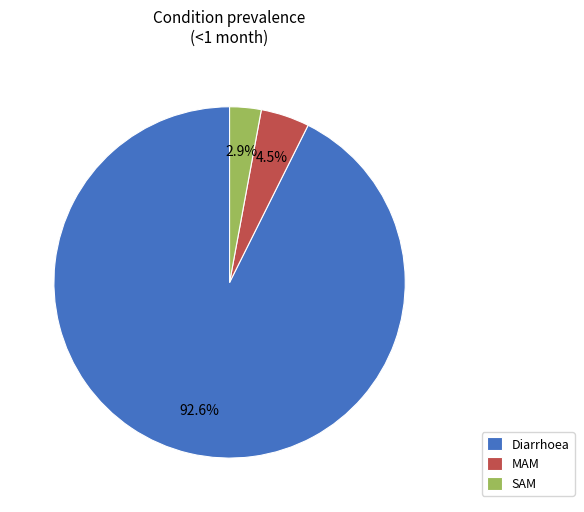

To the nearest percent, what portion does Diarrhoea represent?

93%